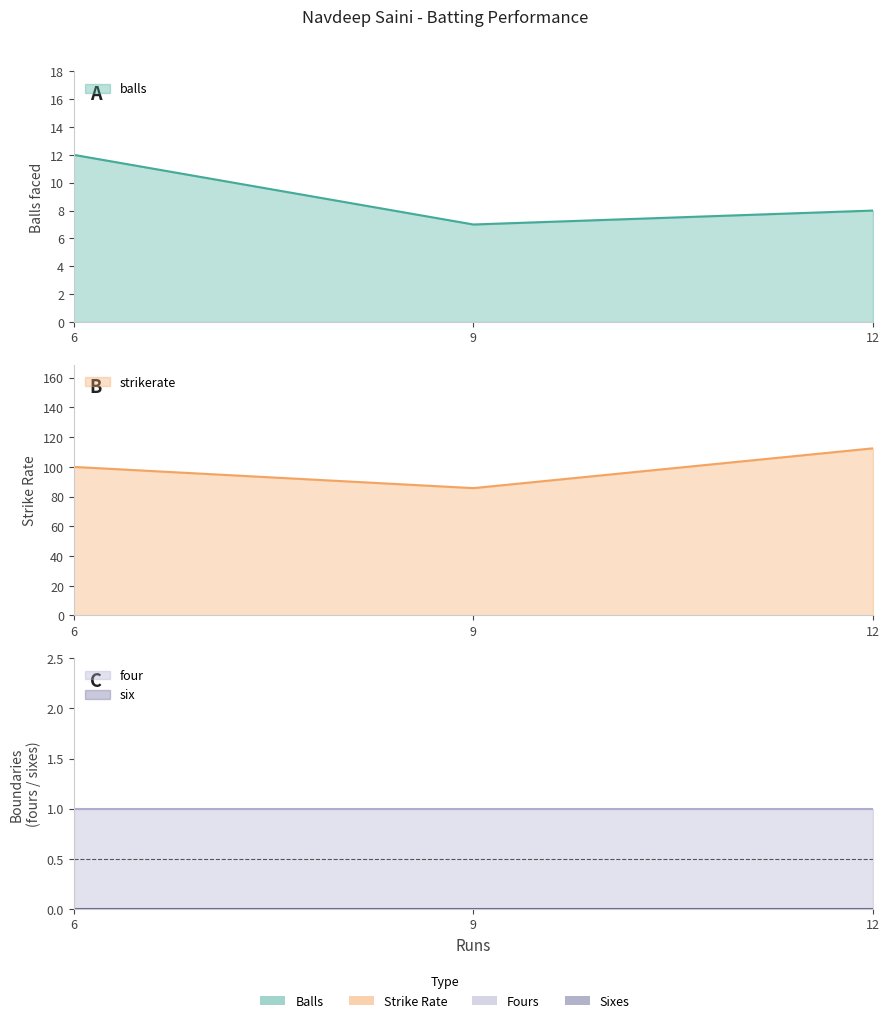

What is the difference between the maximum and second lowest values in the strikerate series?

12.5